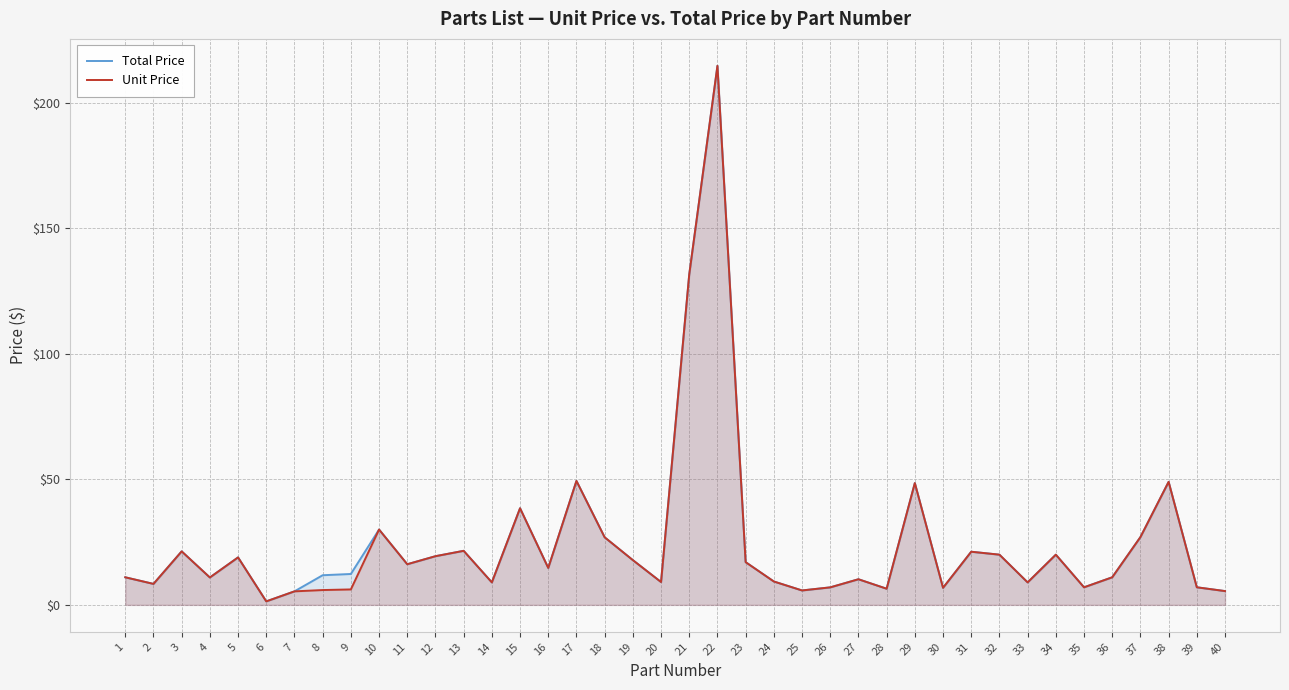

List the series in order of their overall mean, lowest first.

Unit Price, Total Price